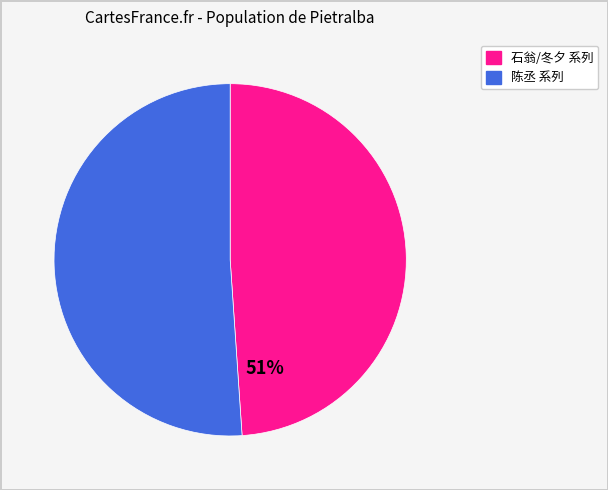

To the nearest percent, what is the average slice percentage?

50%